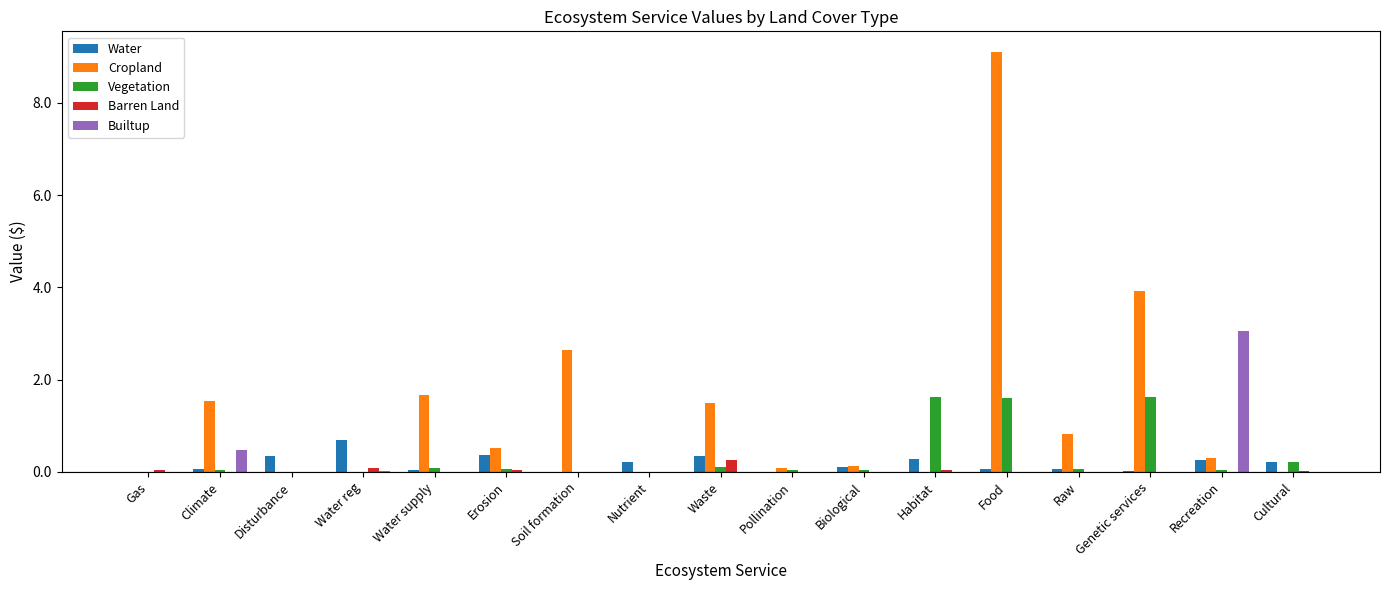

At which category is the sum across all series the highest?

Food